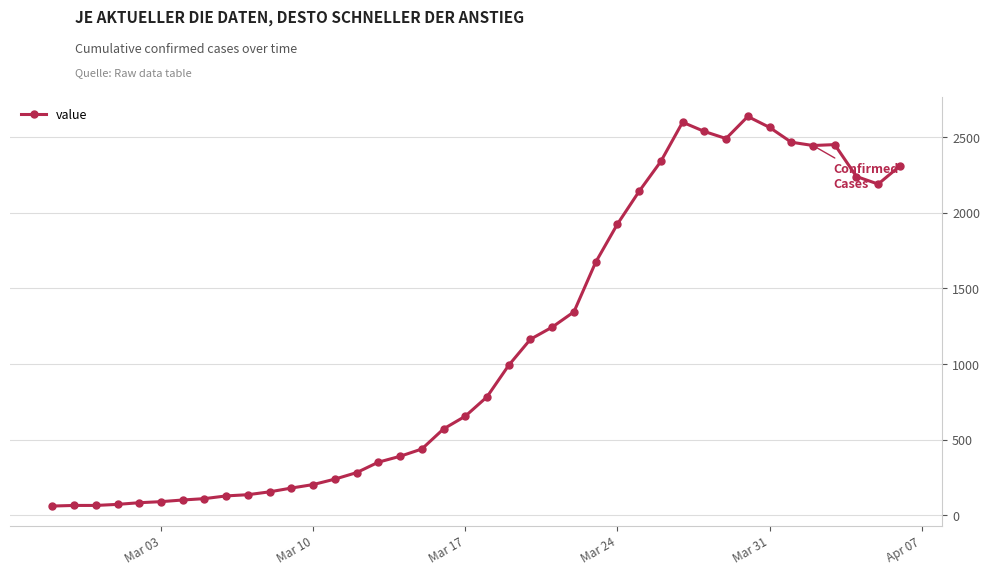

What is the maximum value shown in the chart?

2637